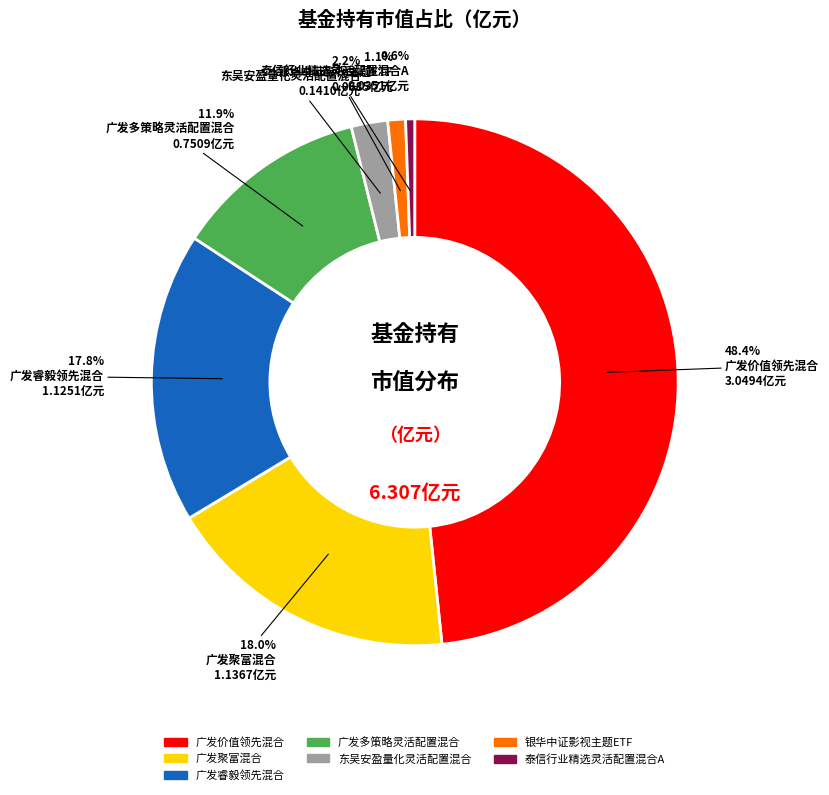

Which category has the smallest portion of the pie?

泰信行业精选灵活配置混合A